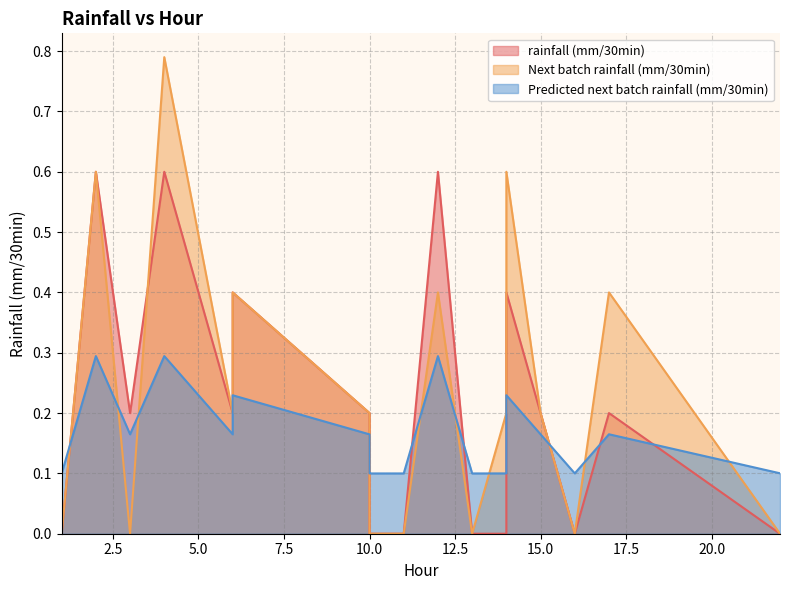

What is the total value across all series at 15?

0.6